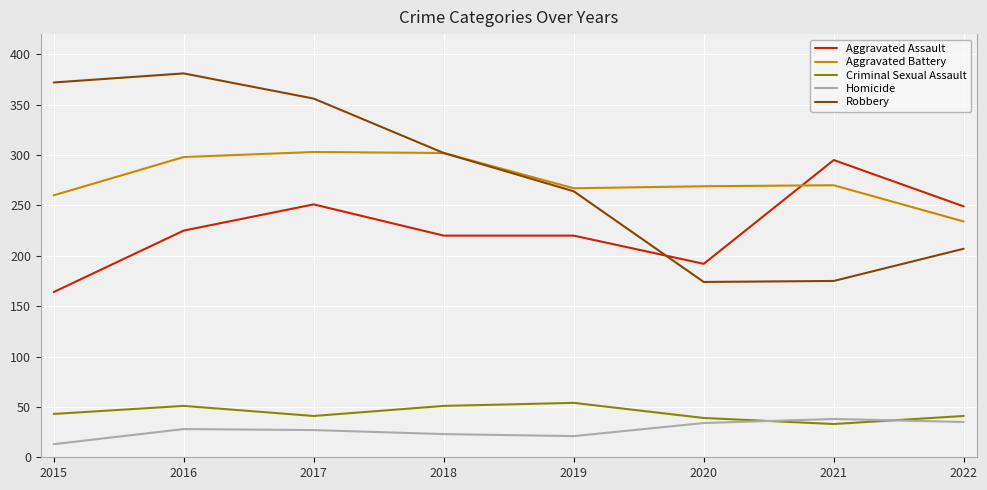

What is the difference between the maximum and second lowest values in the Aggravated Battery series?

43